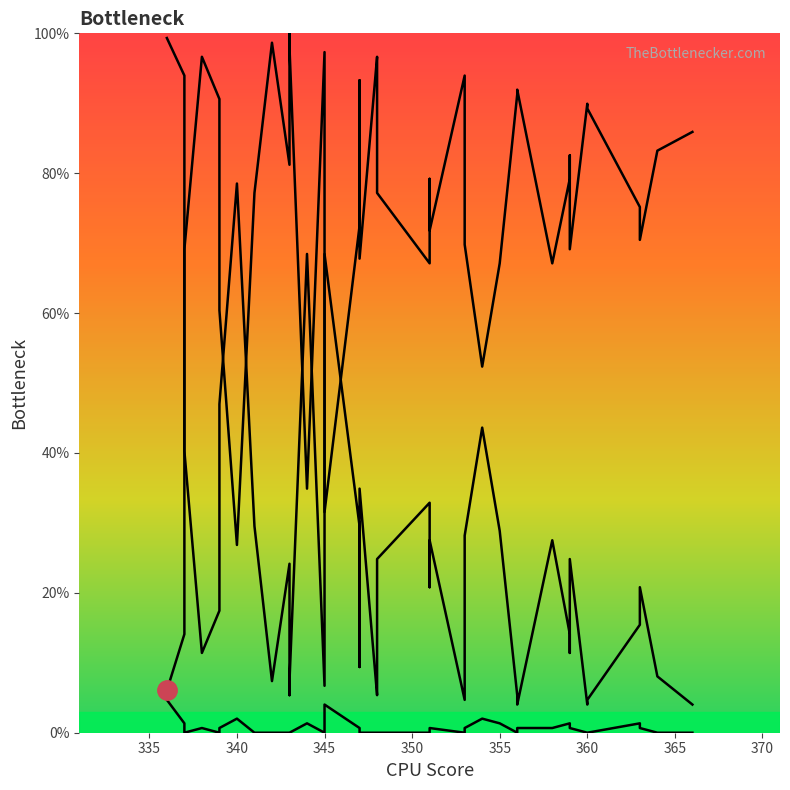

How many interior local valleys does the col_1_line series have?

5